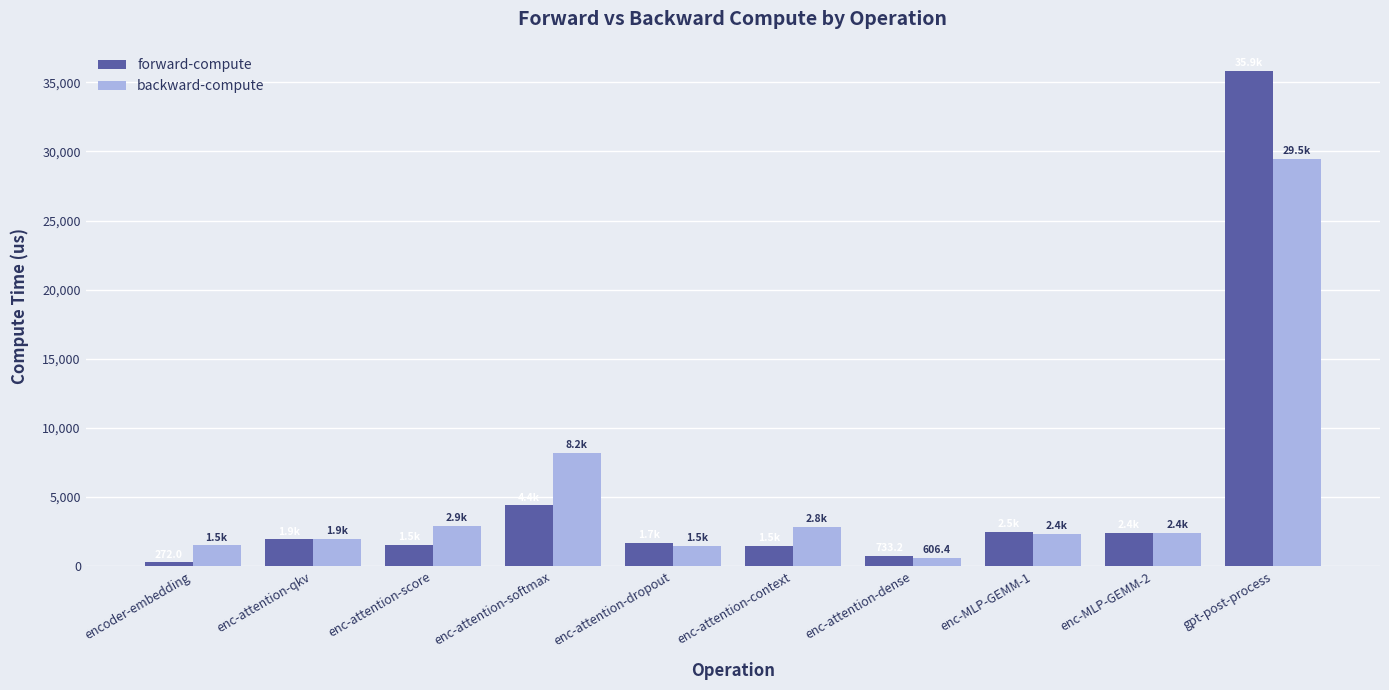

What is the lowest value of the forward-compute series?

272.0